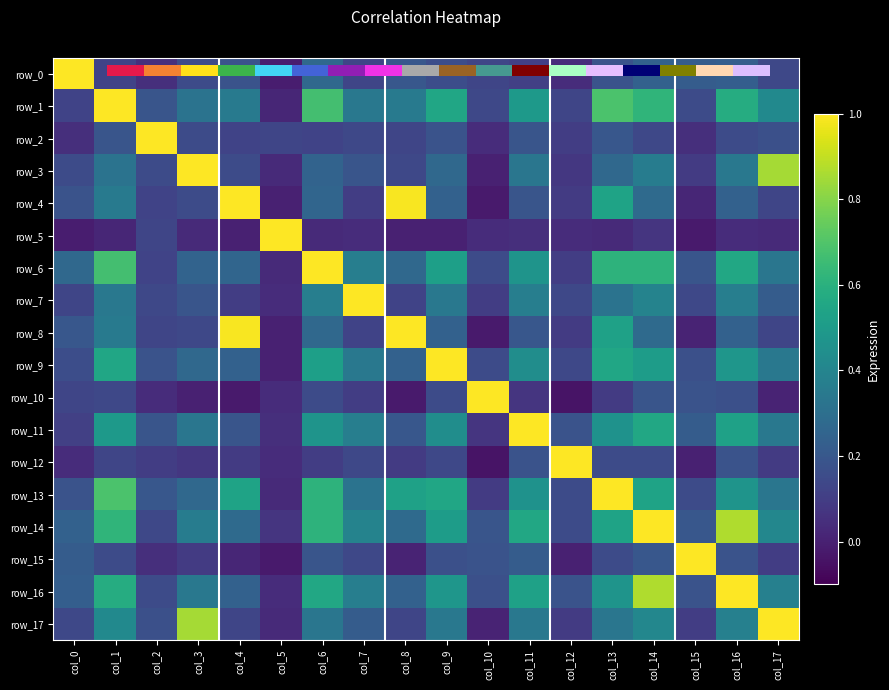

At which category does the chart reach its minimum across all series?

col_12